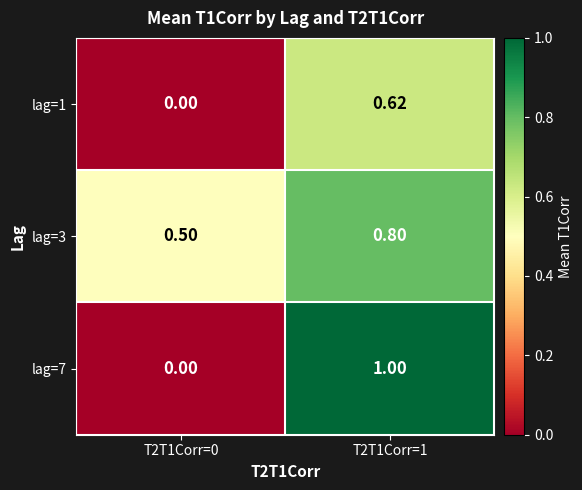

What is the difference between the highest and lowest values at T2T1Corr=1?

0.4